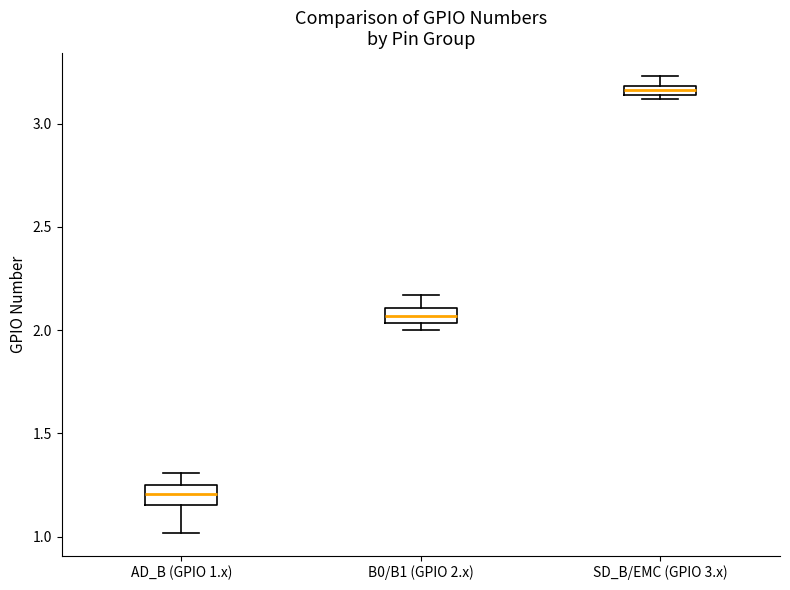

Which box's median line is the lowest?

AD_B (GPIO 1.x)